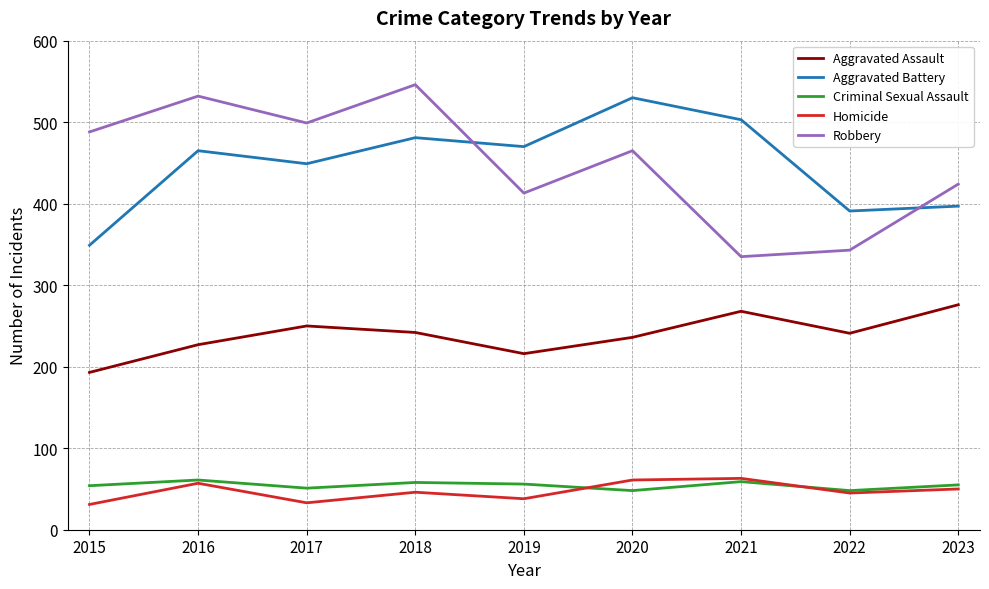

At which label is Aggravated Battery closest to 439?

2017